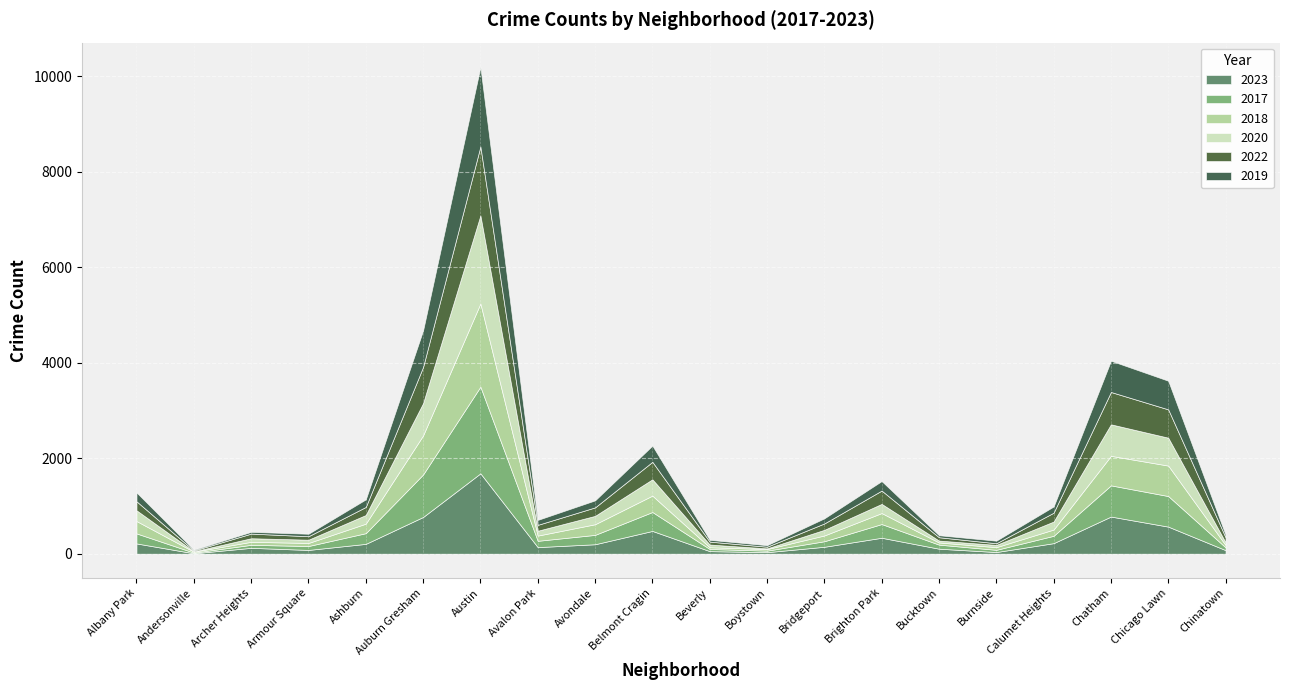

How many data points does each series have?

20